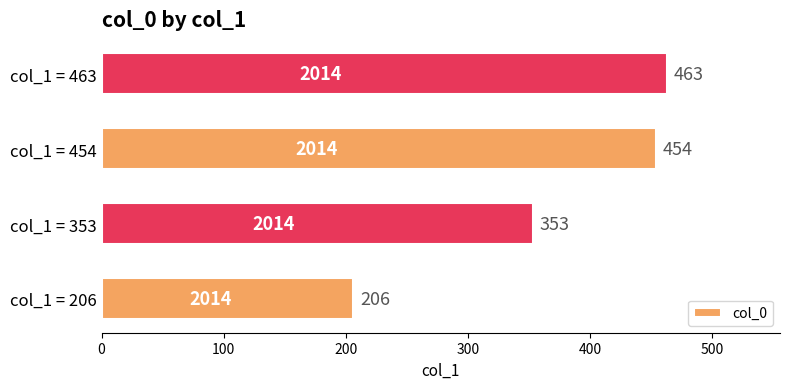

How many values are below 454?

2